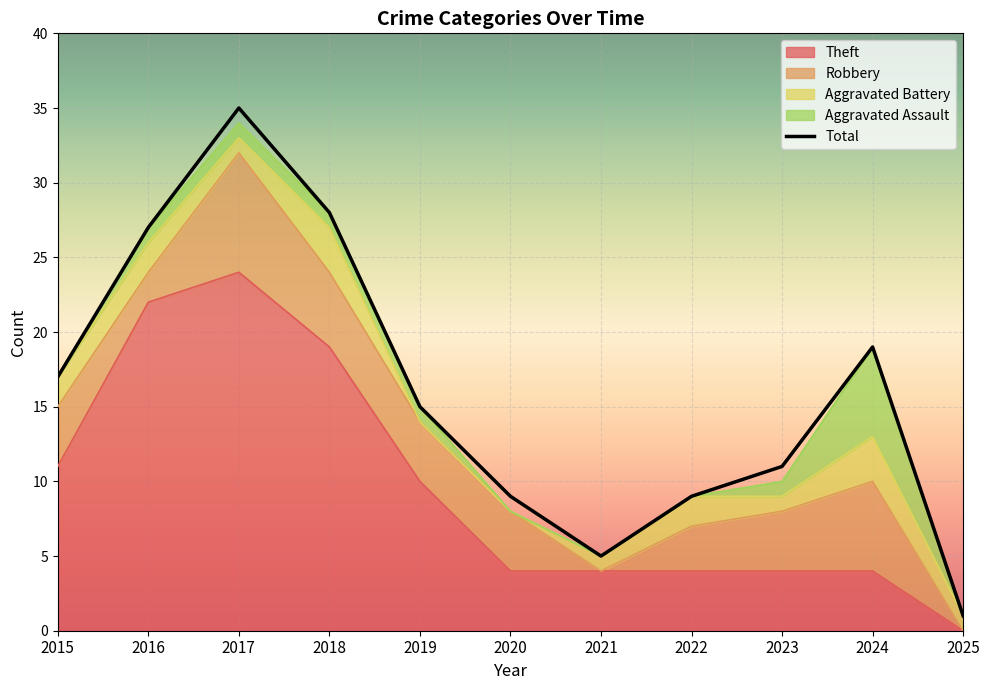

What is the value of the Aggravated Battery point at the 1st from the left?

2